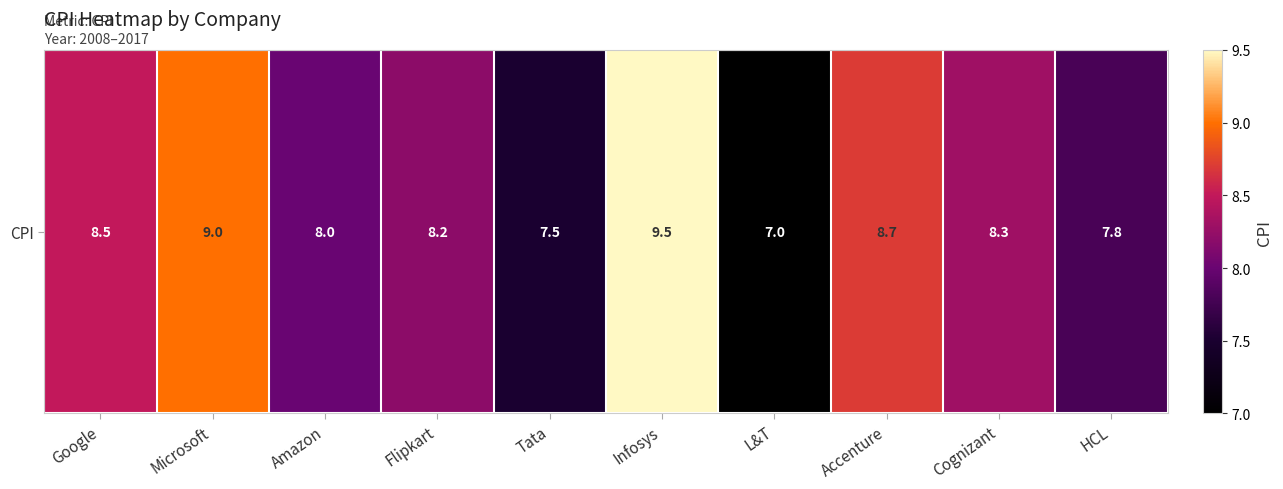

Where does the data first go above 8?

Google